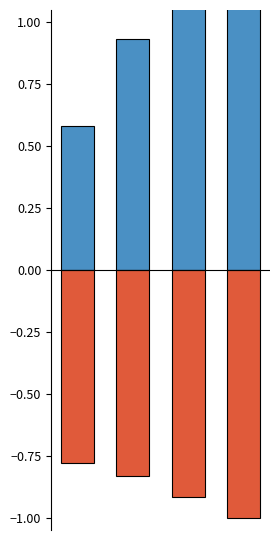

What is the difference between the system_time values at 1 and 3?

0.2